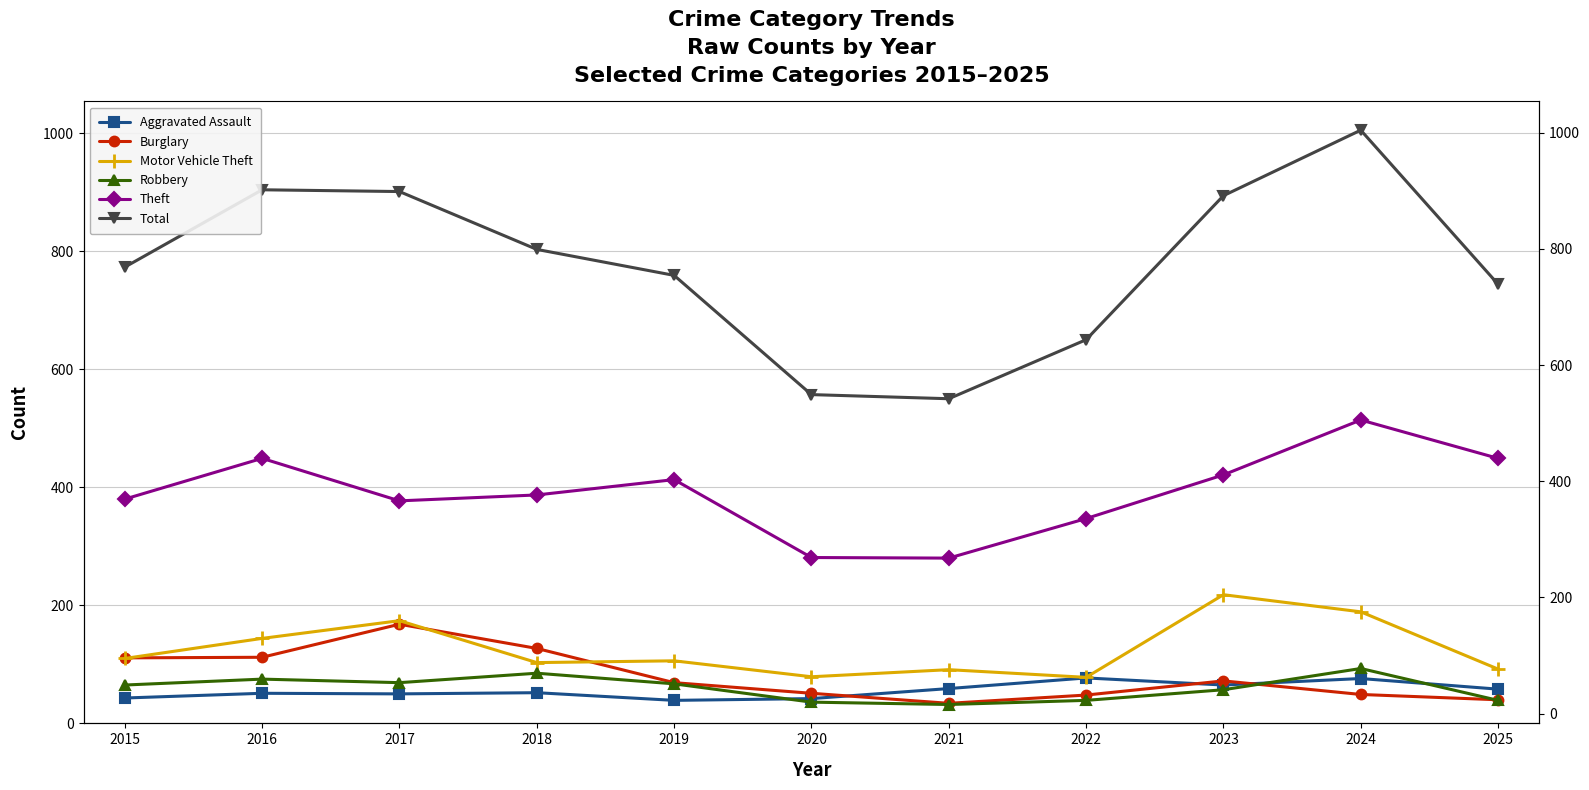

Where is the first local minimum for Robbery?

2017